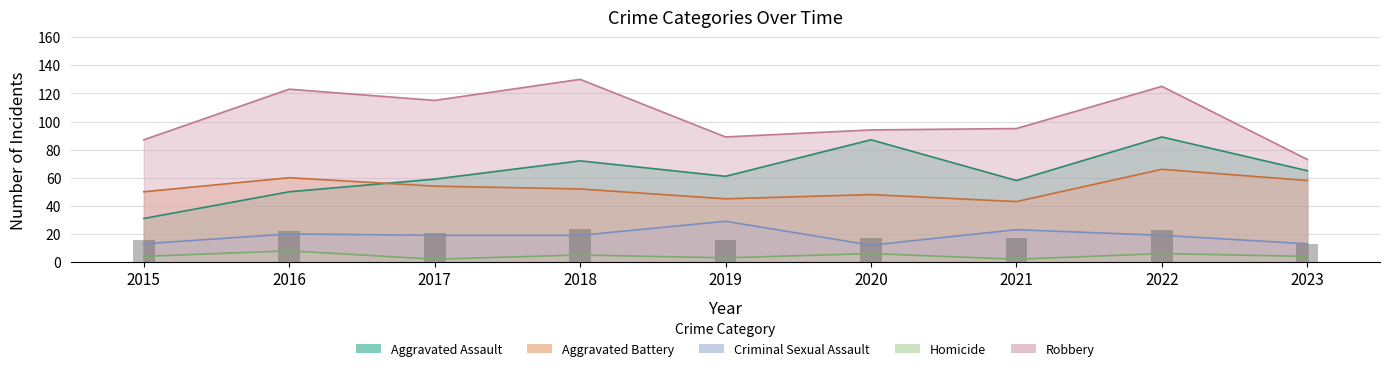

The Criminal Sexual Assault series shows 31.5 at 2022. True or false?

False